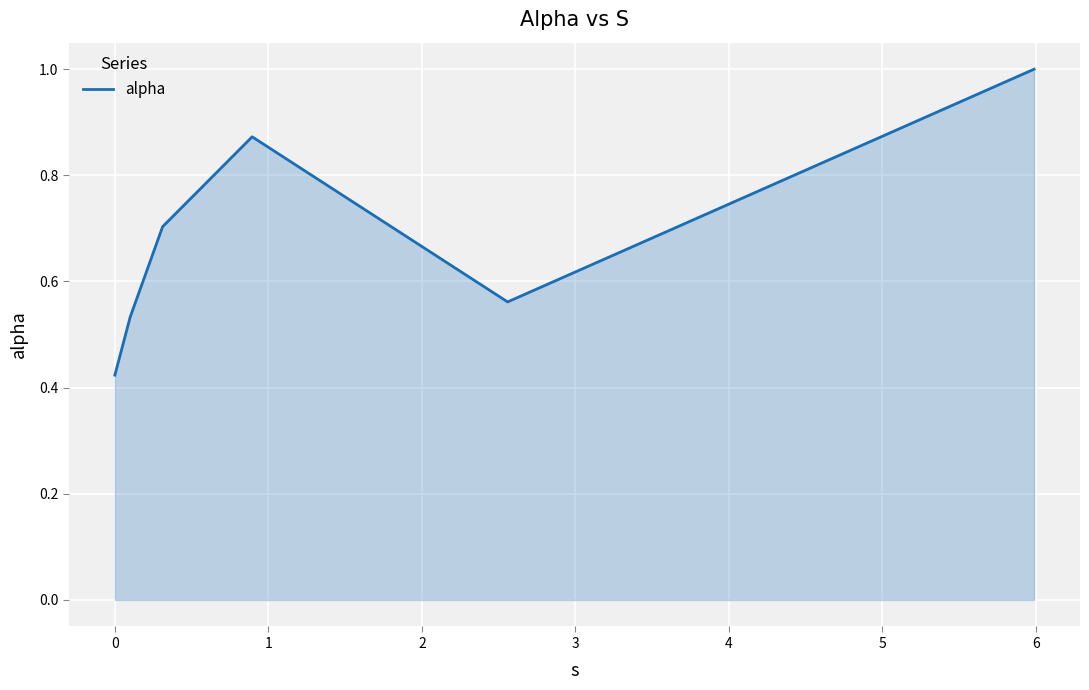

What is the sum of all values?

4.1